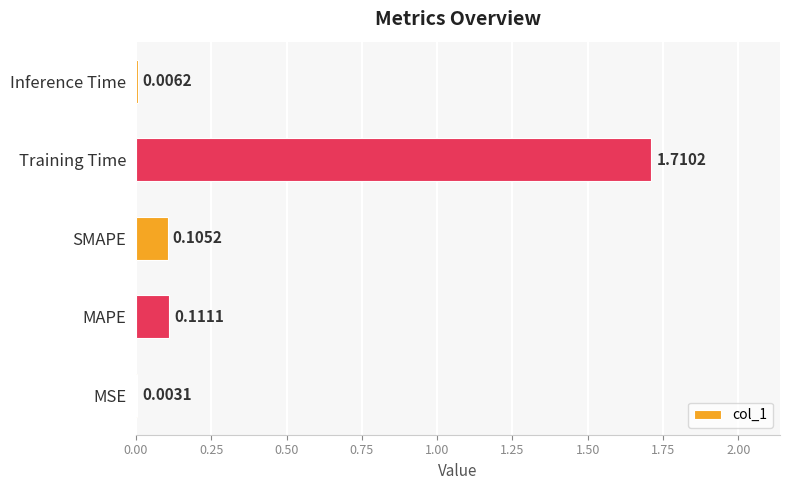

At which label is the value closest to 0?

MSE